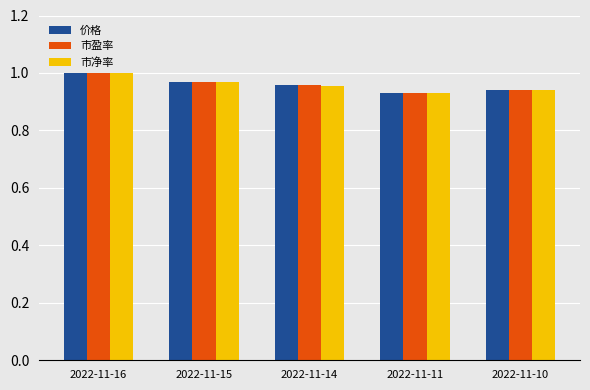

At how many categories does at least one series exceed 0?

5